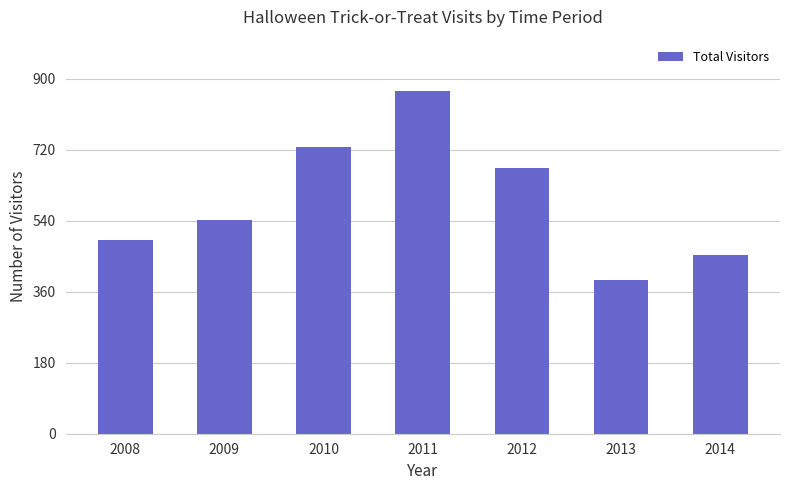

What is the minimum value shown in the chart?

391